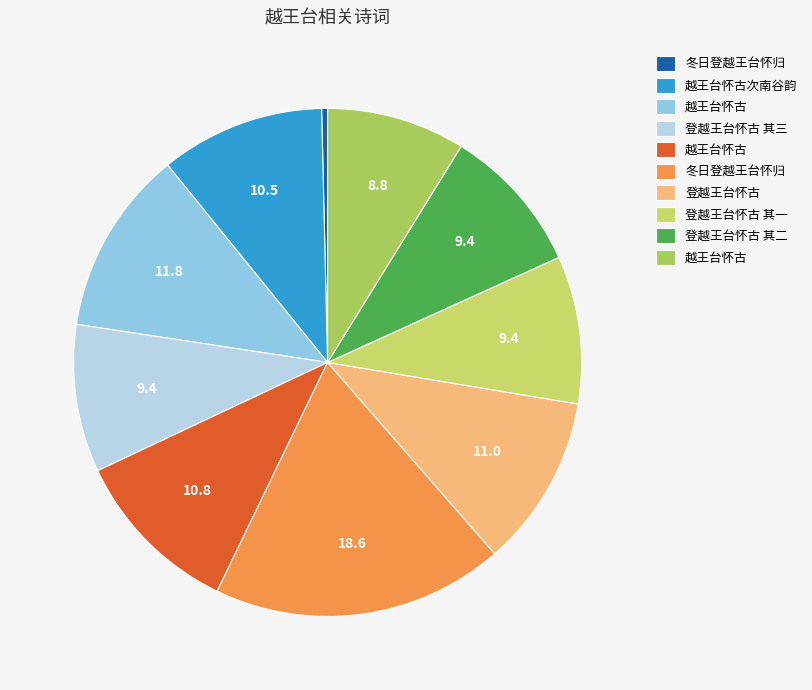

How many segments does this pie chart have?

10